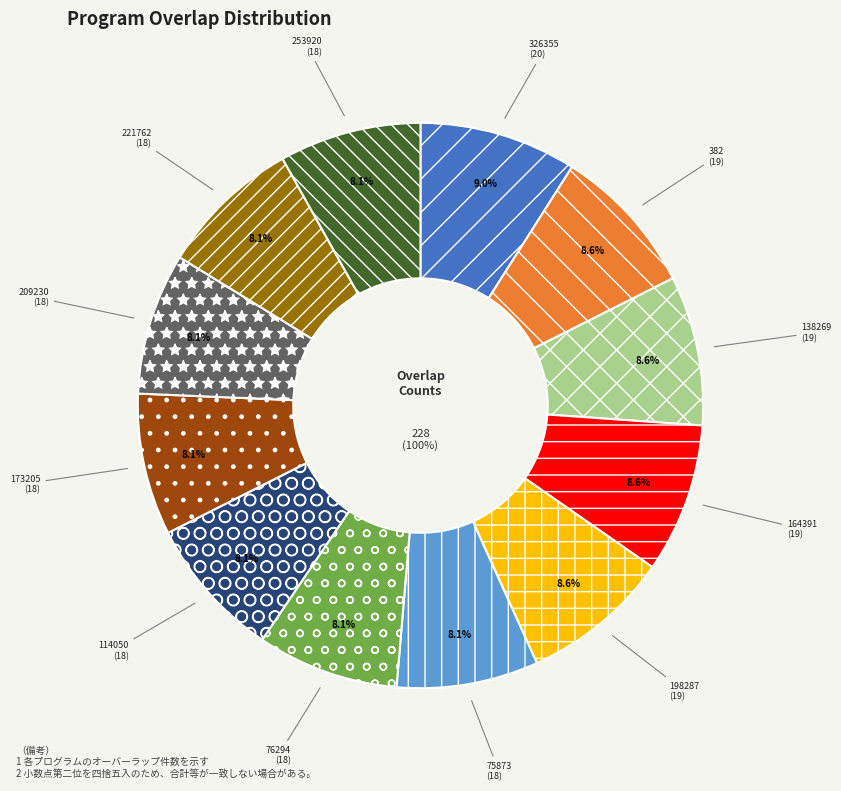

Is it true that 76294 is 1% of the pie?

False